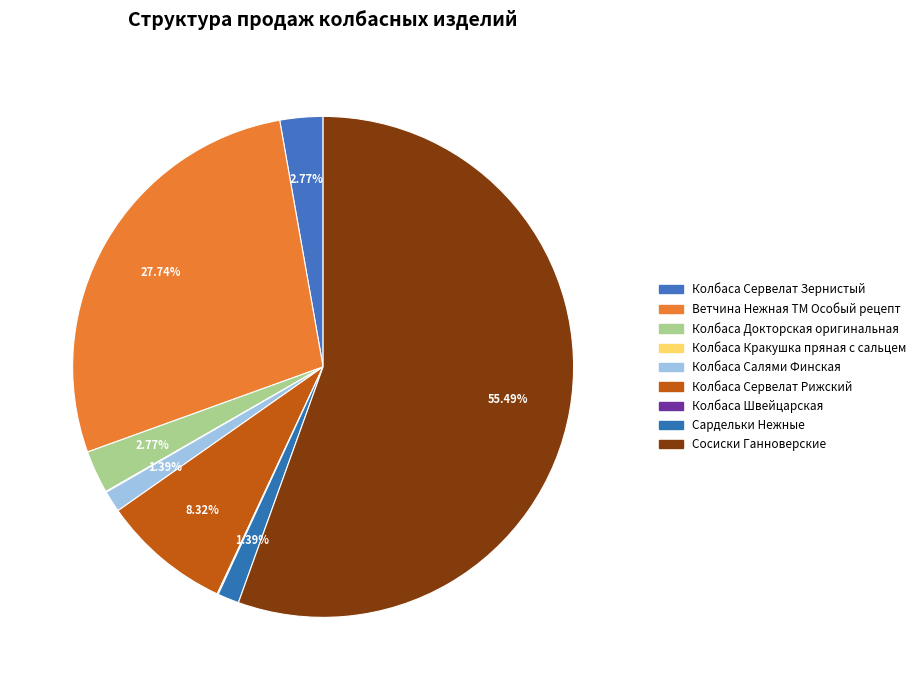

Does Сосиски Ганноверские represent more than half of the total?

Yes